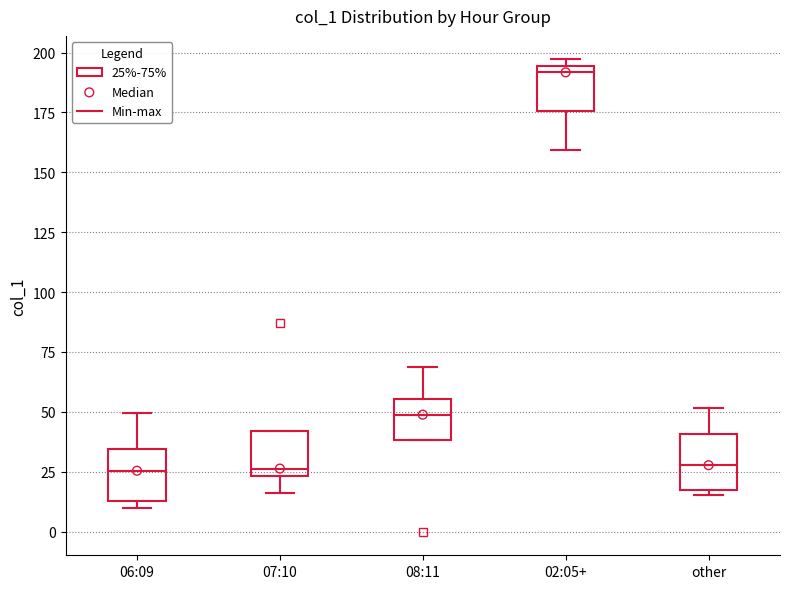

Reading left to right, read every box against the y-axis: the position of its median line, the range the box covers, and the ends of its whiskers. The values are not printed on the chart, so give them approximately, as read against the axis.

06:09: median 25, box 15 to 35, whiskers 10 to 50
07:10: median 25 (just above the box's lower edge), box 25 to 40, whiskers 15 to 40
08:11: median 50, box 40 to 55, whiskers 40 to 70
02:05+: median 190, box 175 to 195, whiskers 160 to 195 (just above the box's upper edge)
other: median 30, box 20 to 40, whiskers 15 to 50